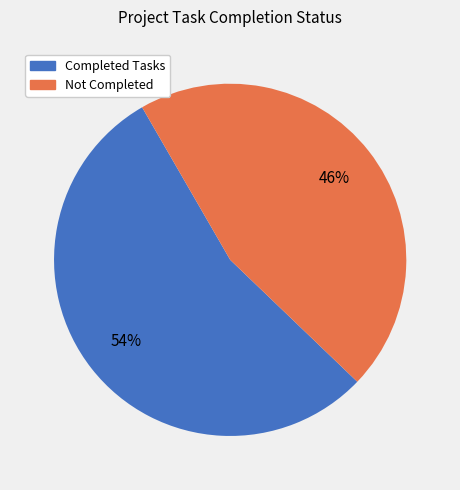

Does any single category account for the majority?

Yes